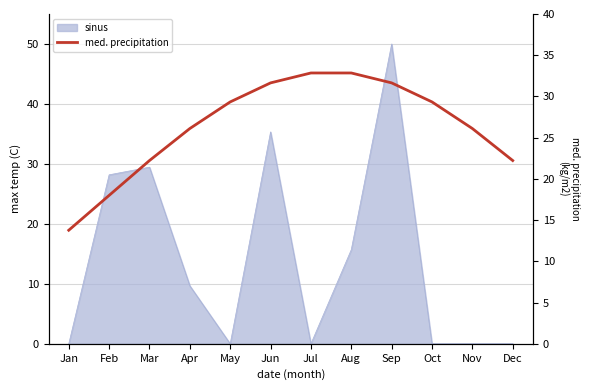

Does the chart have visible grid lines?

Yes